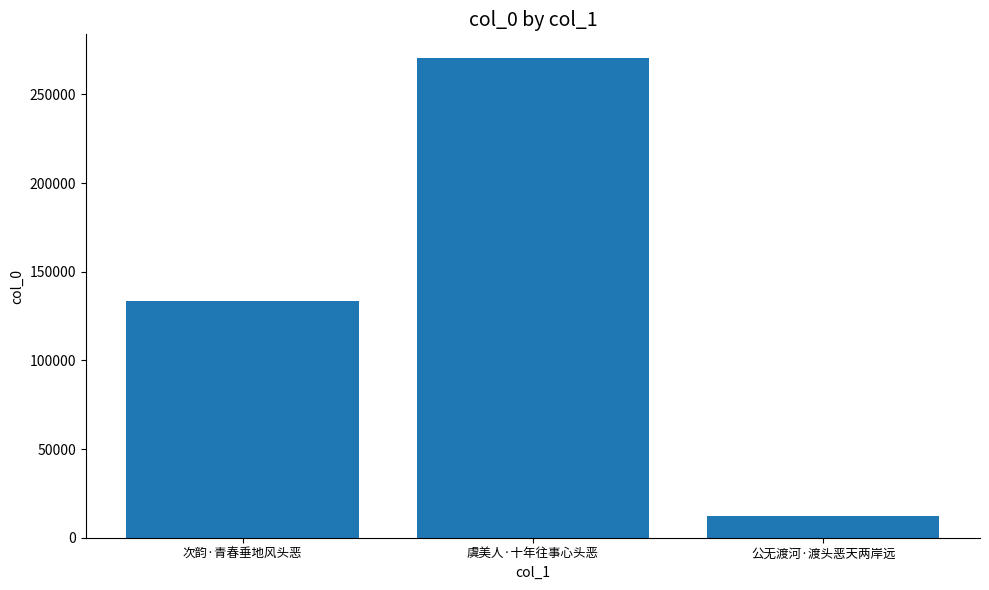

What value does the data have at 公无渡河·渡头恶天两岸远, to the nearest 100?

12500